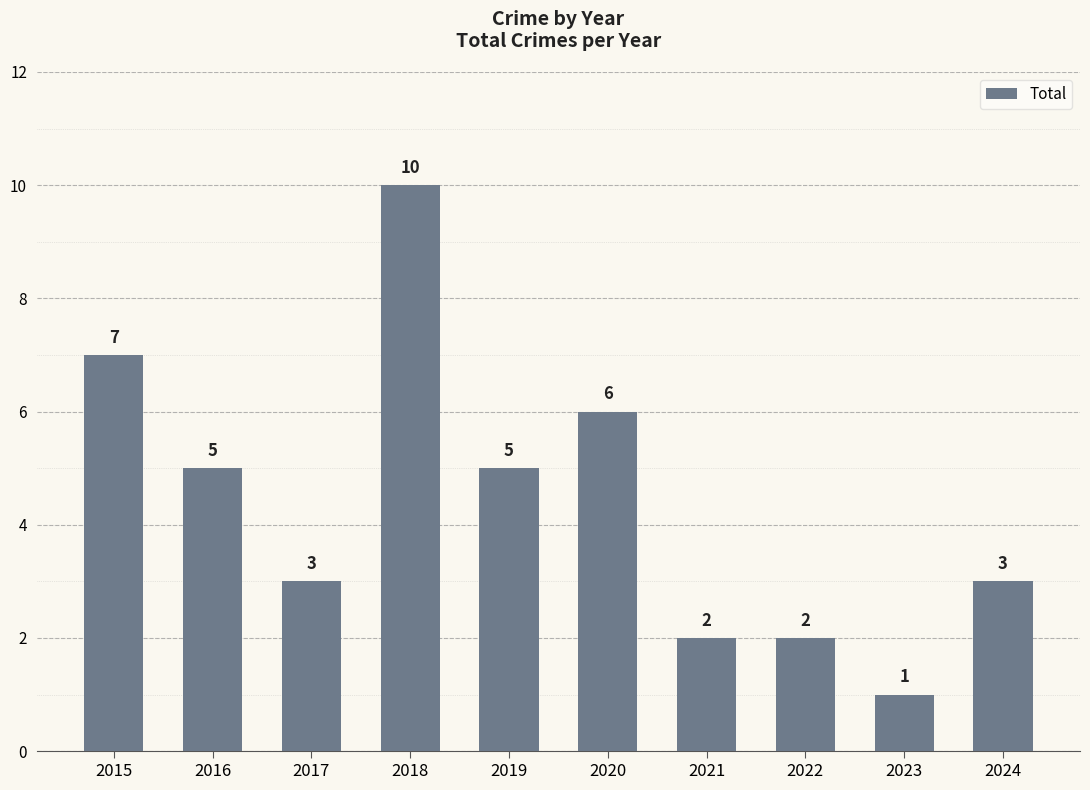

Reading left to right, what are all the values shown in this chart?

7	5	3	10	5	6	2	2	1	3